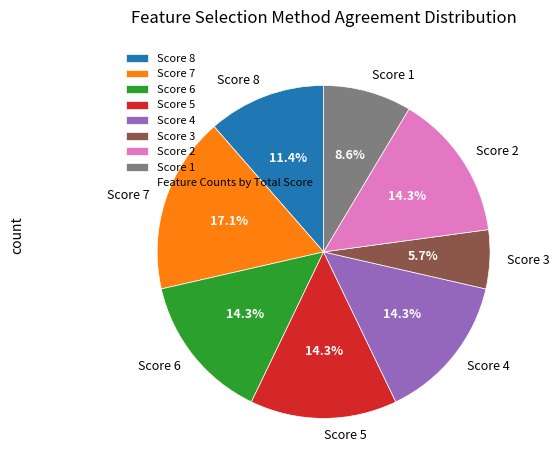

What is the ratio of the value at Score 4 to the value at Score 1?

1.7